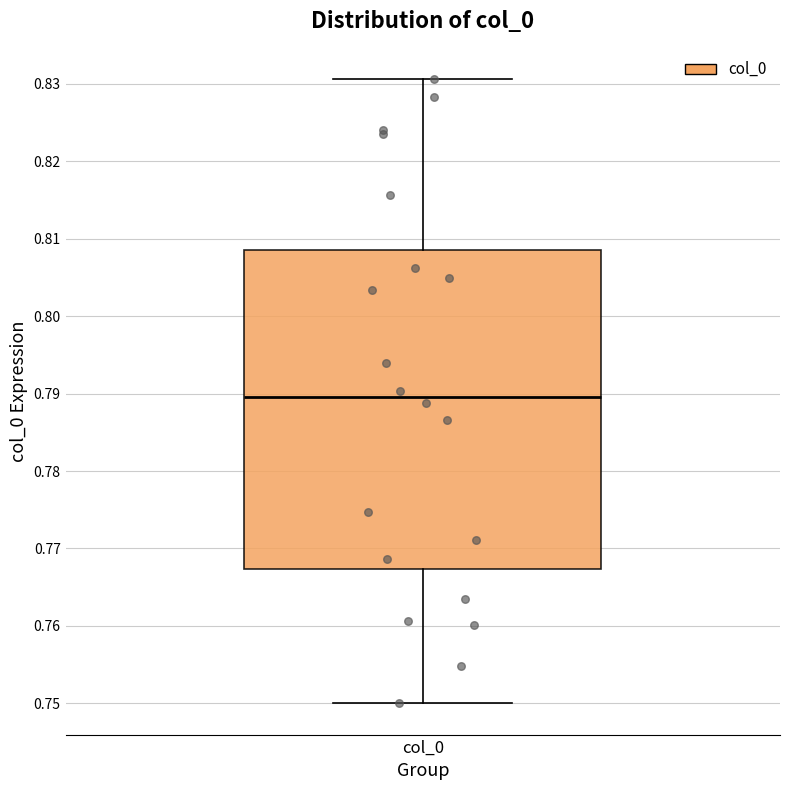

Transcribe this box plot: give where the median line is, the range the box spans, and where the two whiskers end, as read against the y-axis. The values are not printed on the chart, so give them approximately, as read against the axis.

median 0.790, box 0.767 to 0.809, whiskers 0.750 to 0.831